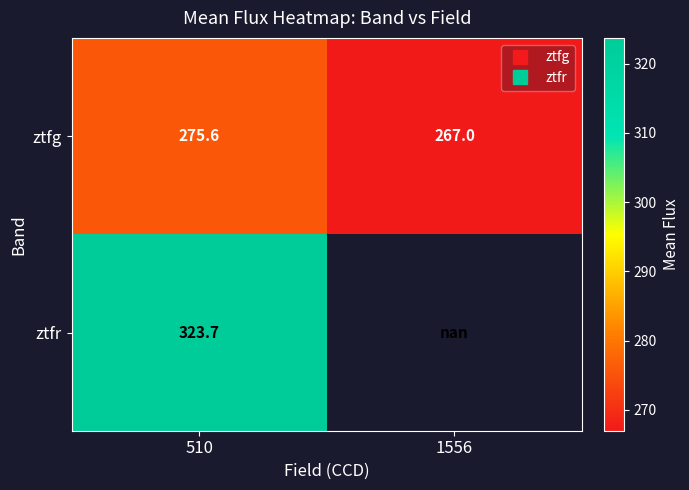

How many positive values does the ztfr series have?

1